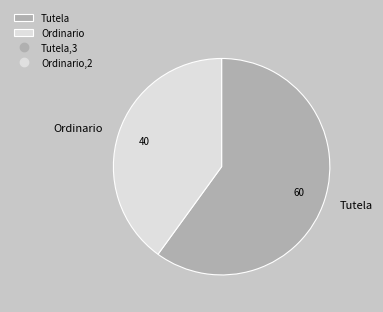

Between Ordinario and Tutela, which is larger?

Tutela